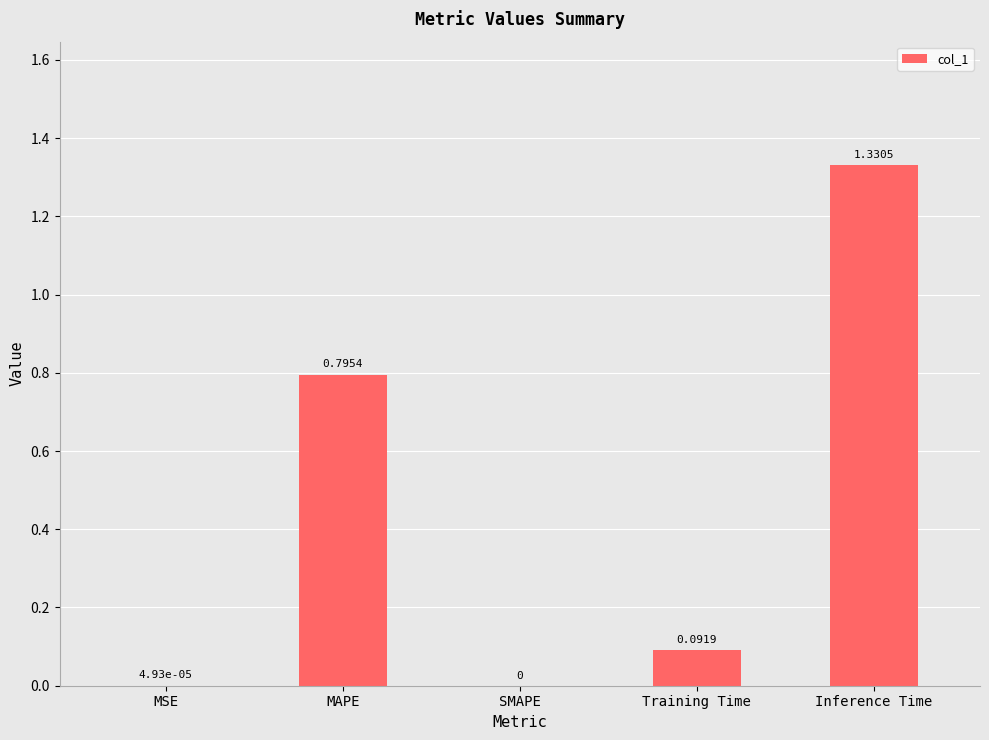

Which label corresponds to the largest value in the chart?

Inference Time